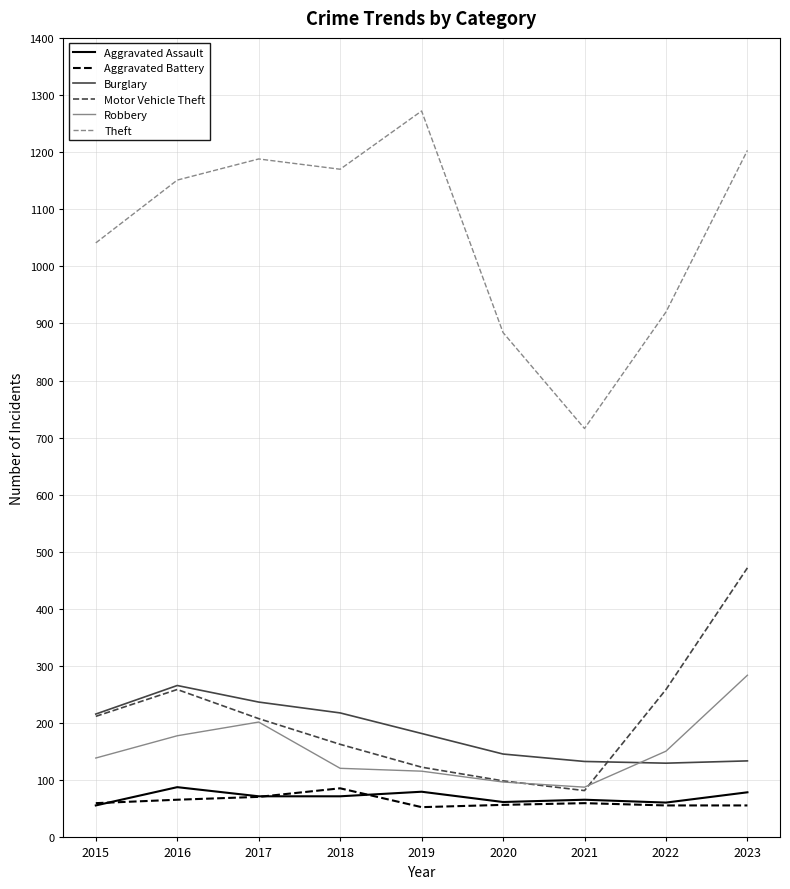

What is the difference between the second highest and minimum values in the Burglary series?

107